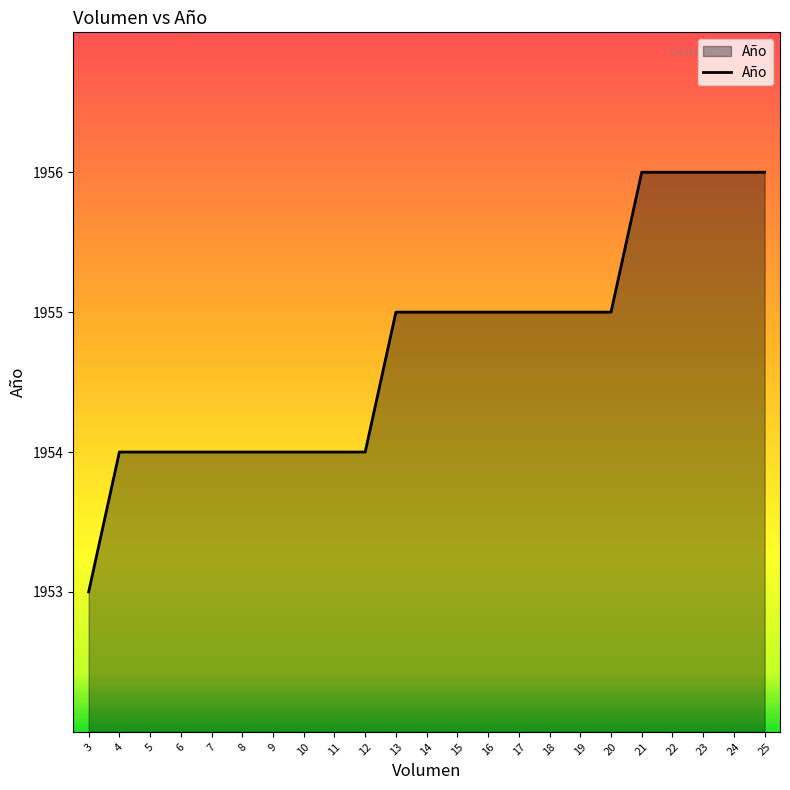

The chart shows a value of 2623 at 6. True or false?

False